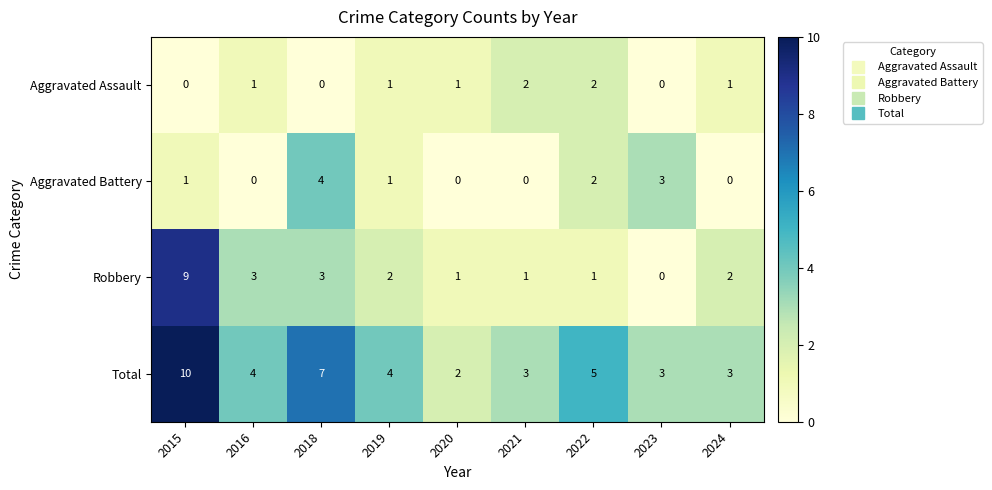

Rank the series at 2016 from highest to lowest value.

Total, Robbery, Aggravated Assault, Aggravated Battery